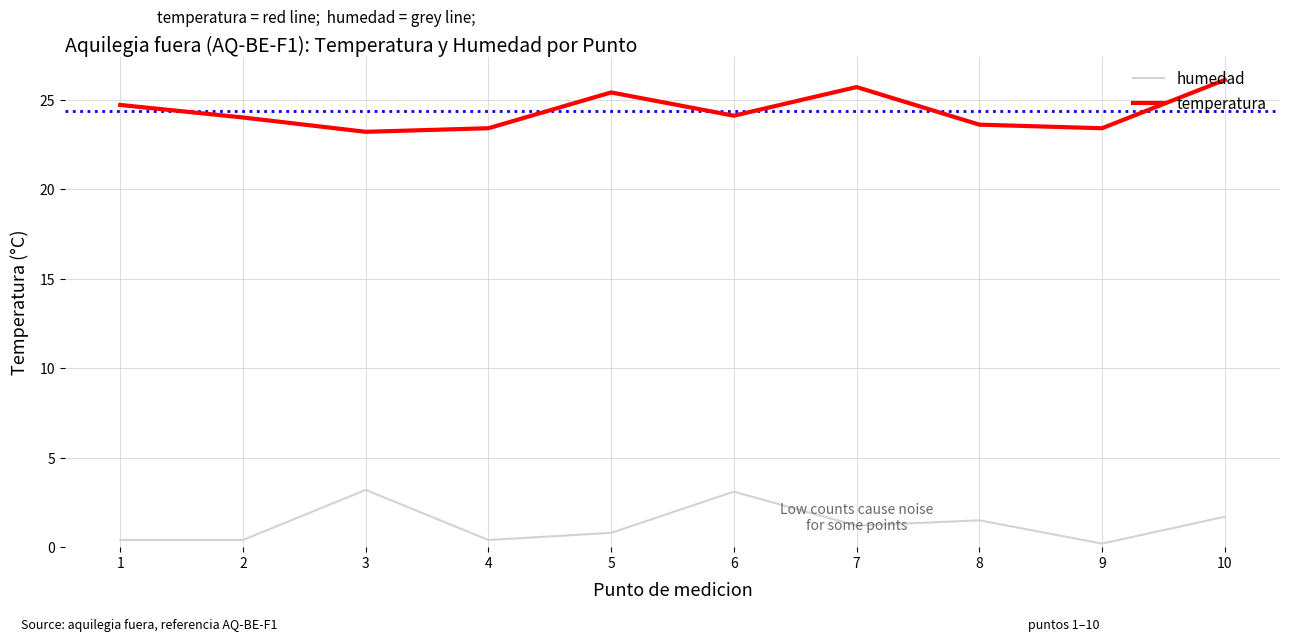

Is the value of humedad at 9 greater than the value of temperatura at 5?

No